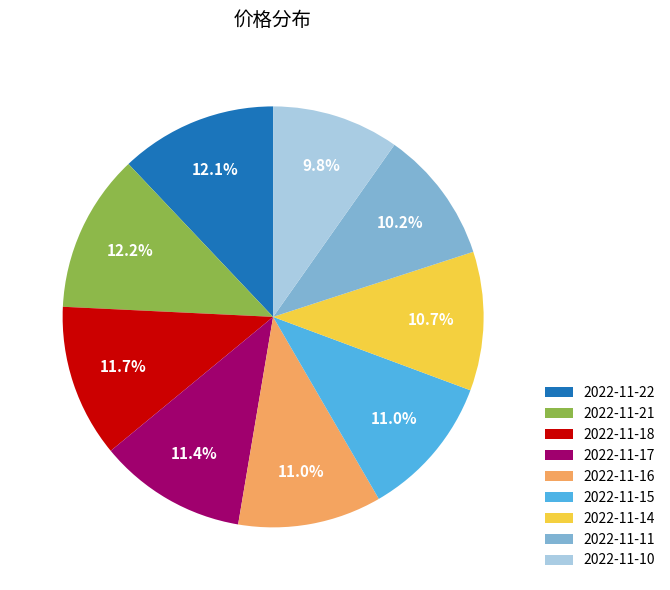

The 2022-11-14 slice represents 21% of the pie. True or false?

False